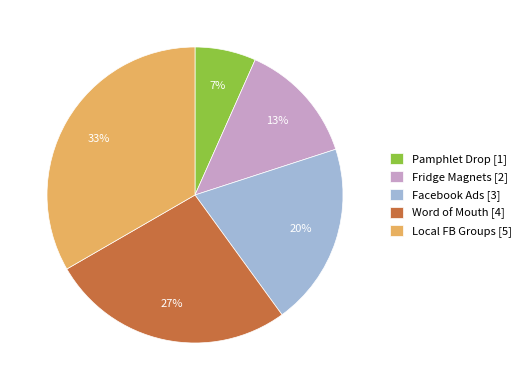

True or false: Pamphlet Drop accounts for 17% of the total.

False